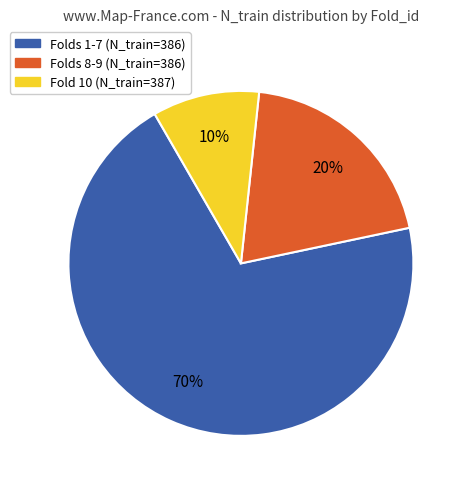

How many slices are in this pie chart?

3